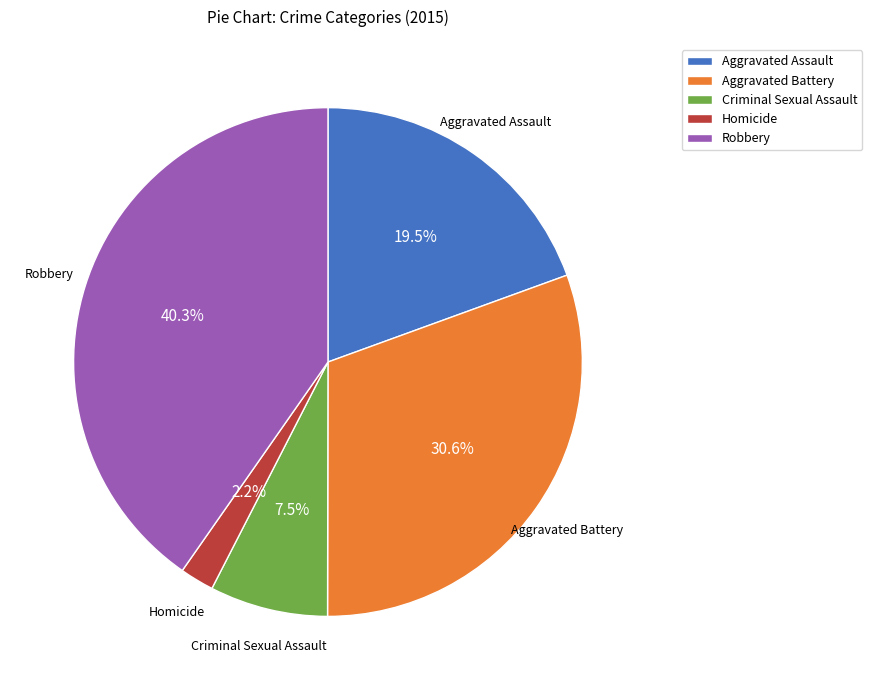

Is it true that Aggravated Battery is 31% of the pie?

True